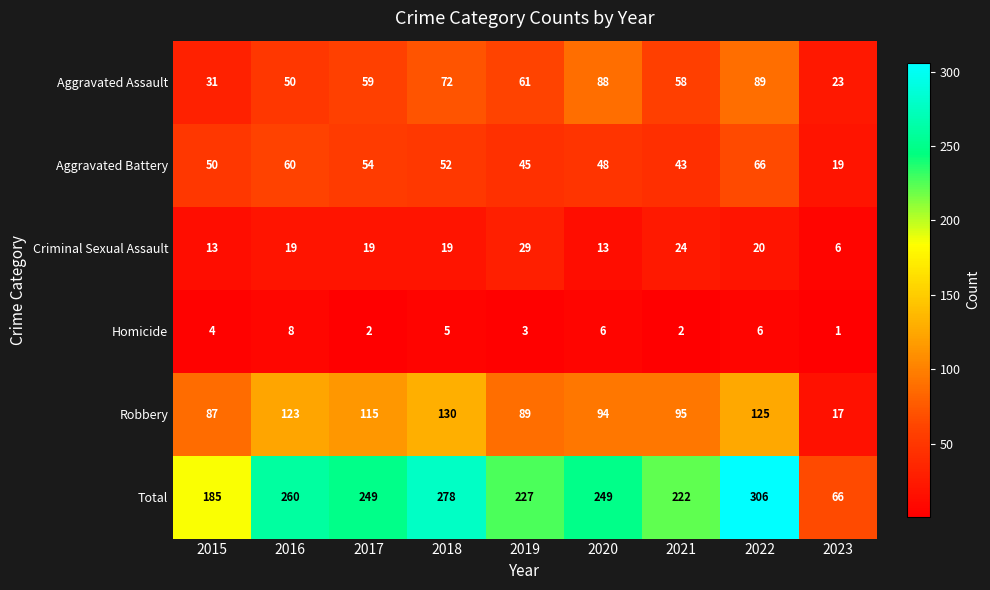

True or false: Total has a value of 361 at 2017.

False